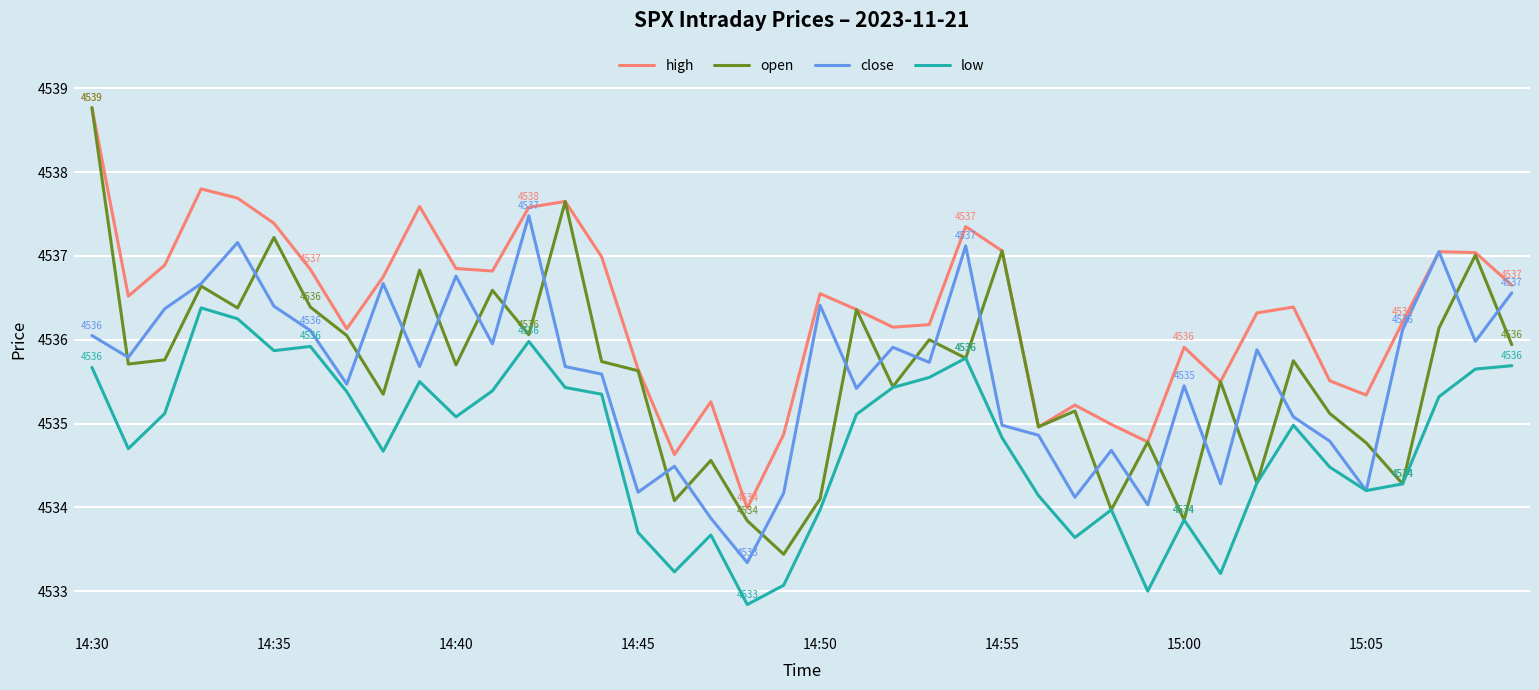

Which series has the largest total across all categories?

high